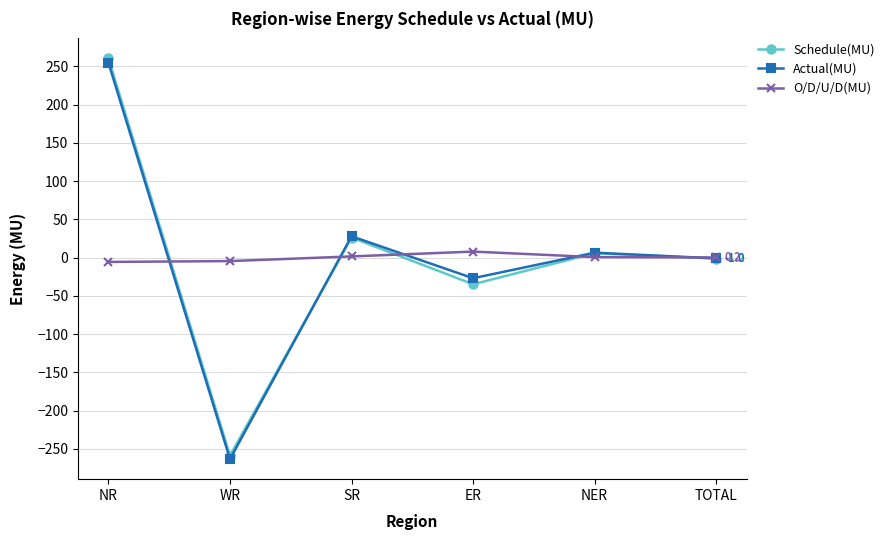

At which category is the sum across all series the highest?

NR